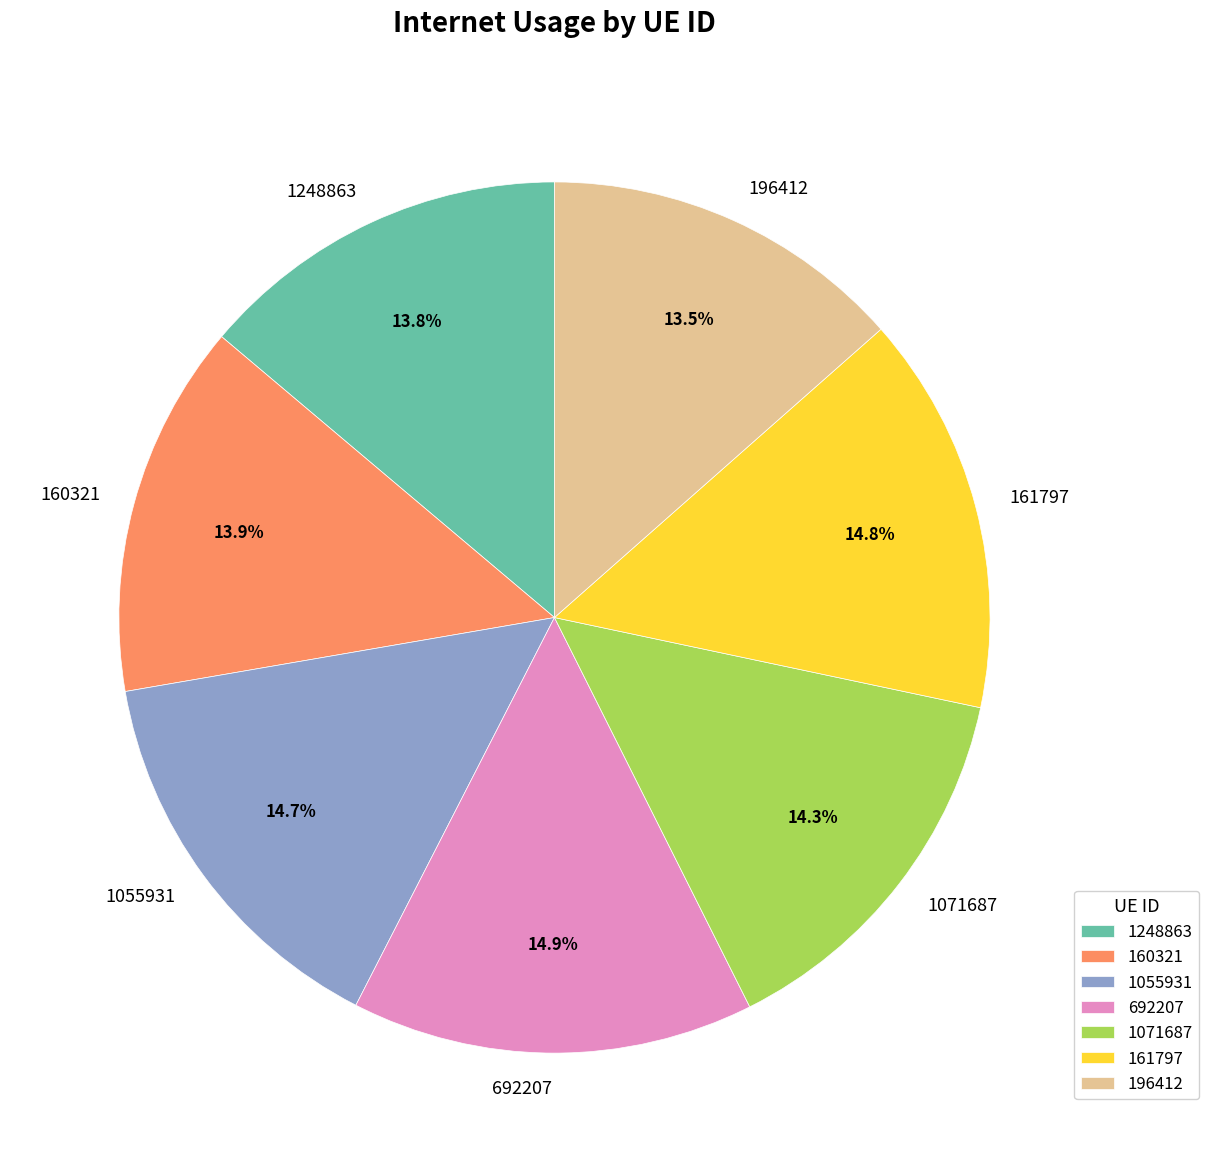

Does any single category account for the majority?

No